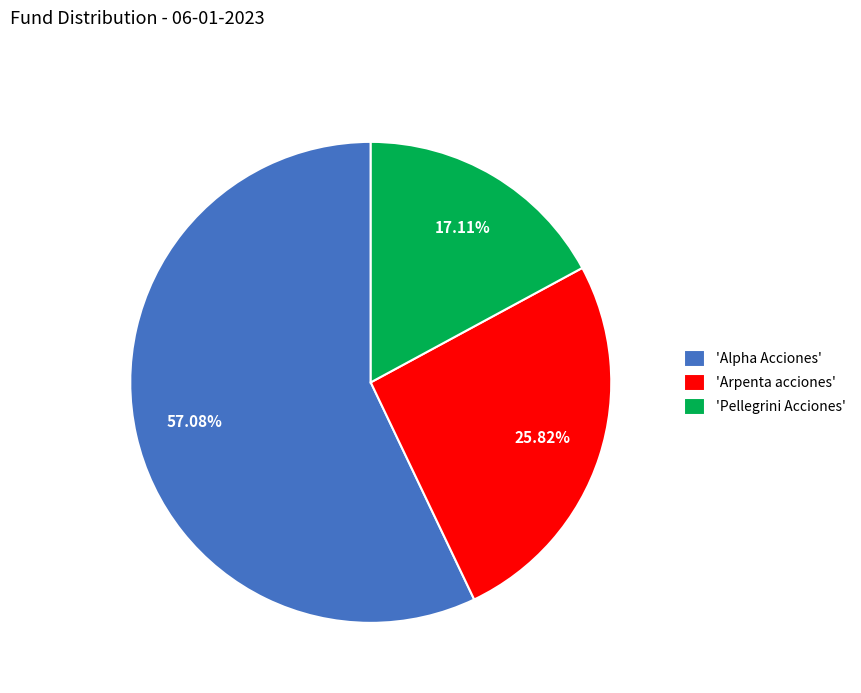

Does 'Alpha Acciones' account for over 50% of the chart?

Yes